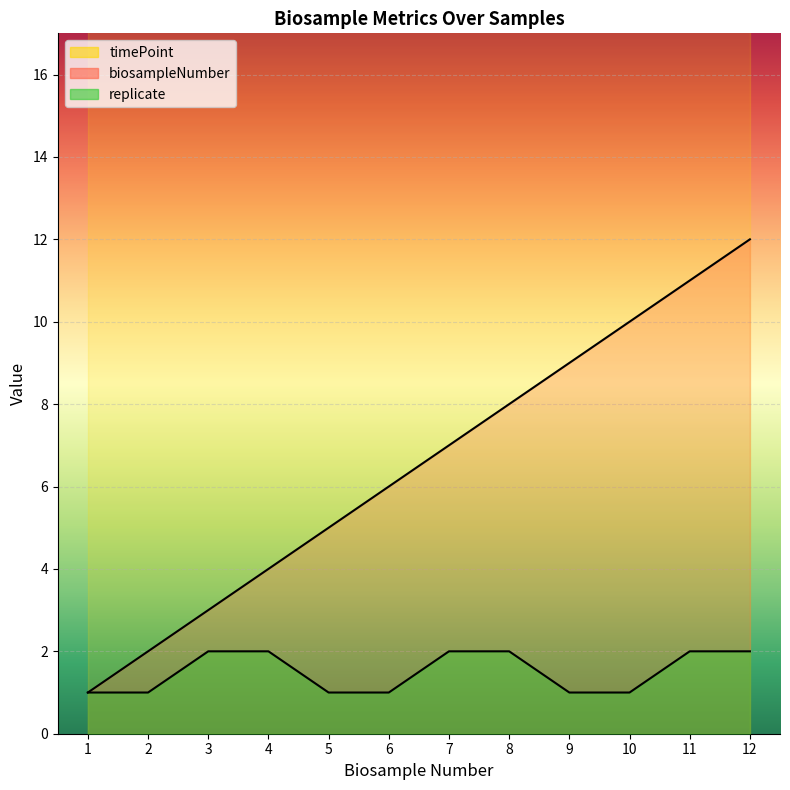

True or false: biosampleNumber and replicate cross at least once.

False